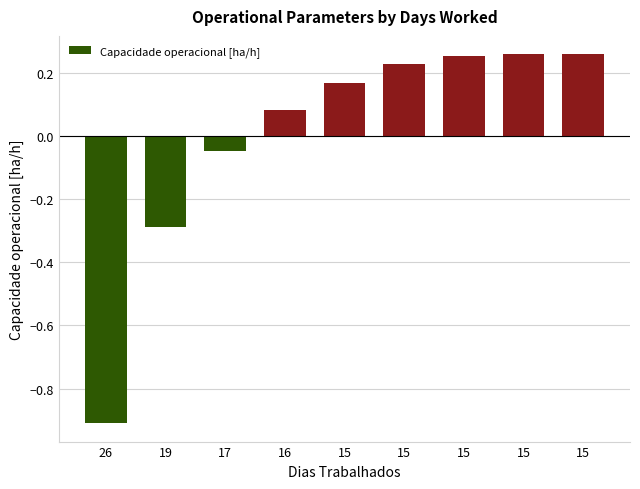

How many data points are above 0?

6